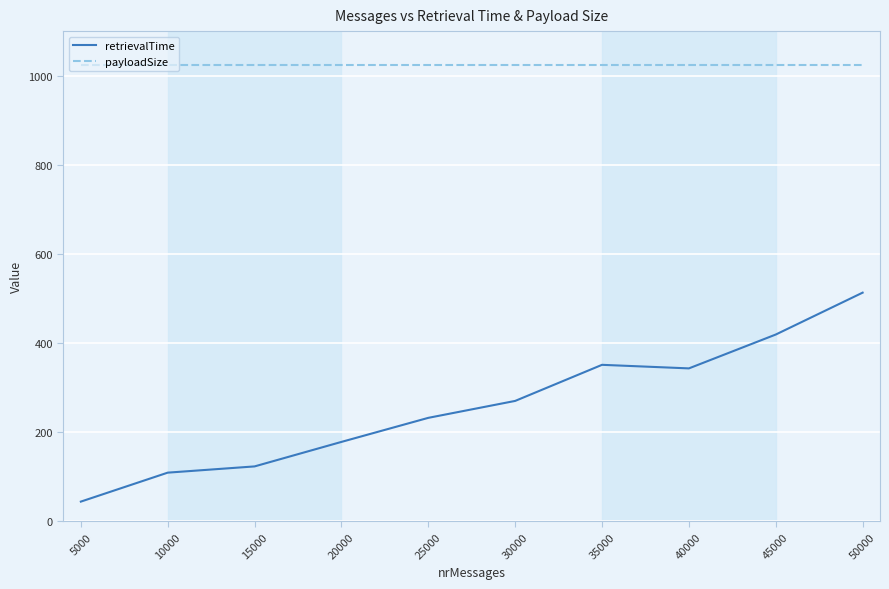

Is this an area chart (filled region under the line)?

No